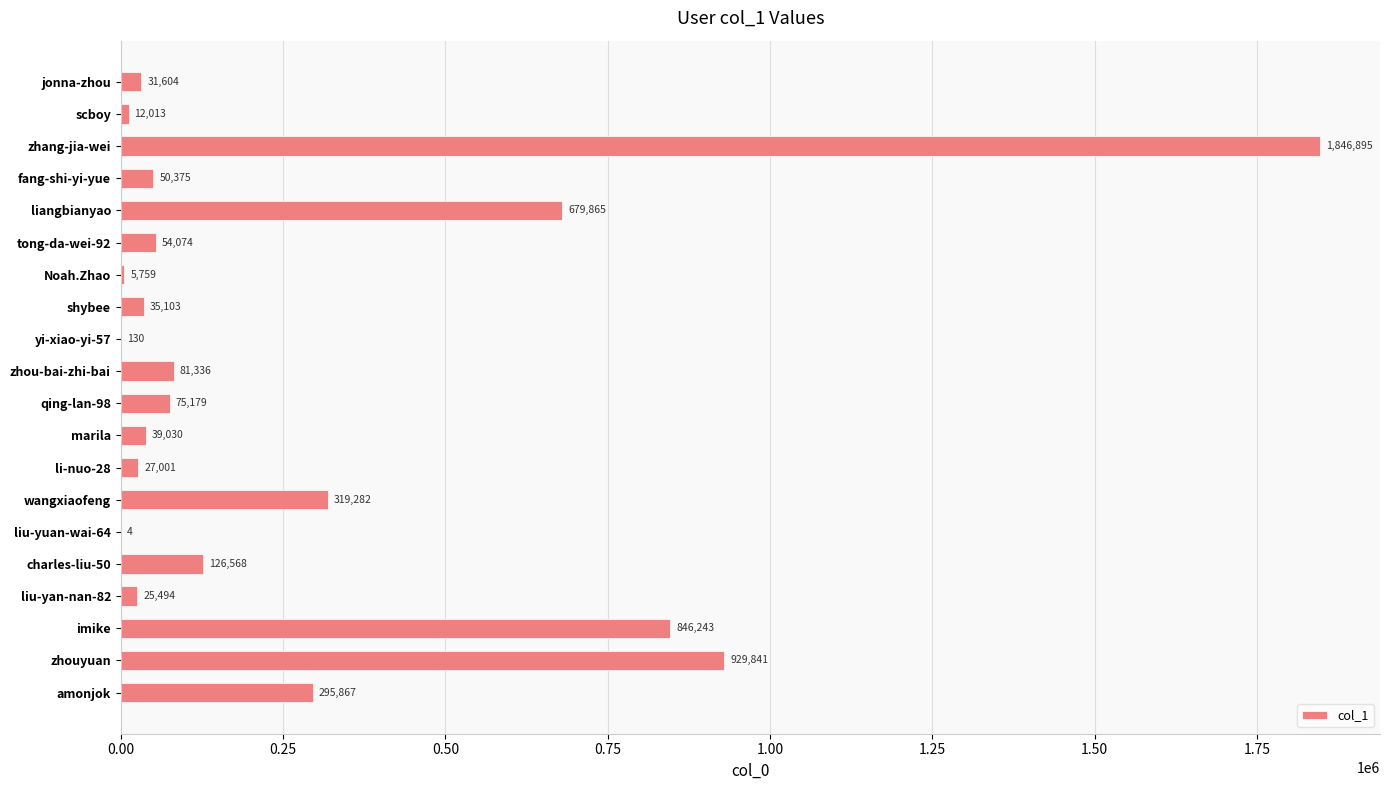

Read the value at yi-xiao-yi-57, to the nearest 50.

150